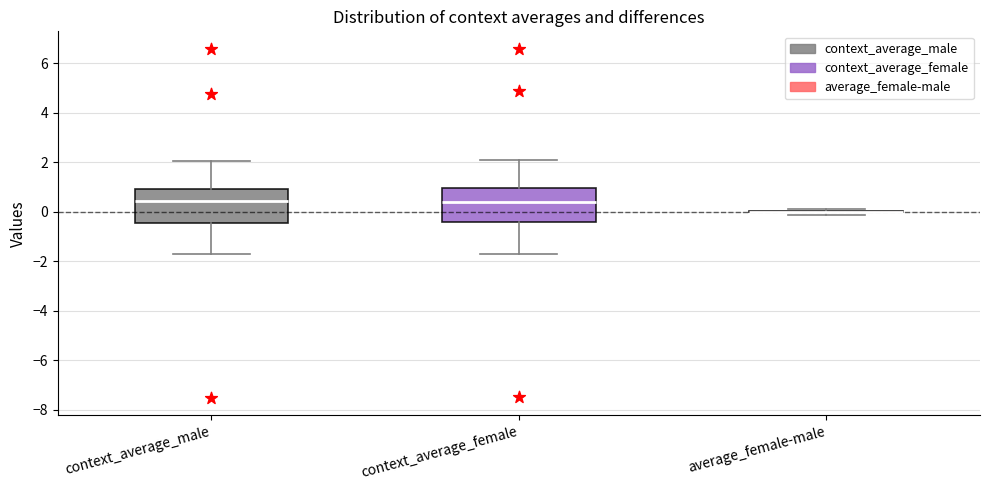

Reading left to right, read every box against the y-axis: the position of its median line, the range the box covers, and the ends of its whiskers. The values are not printed on the chart, so give them approximately, as read against the axis.

context_average_male: median 0.4, box -0.4 to 1.0, whiskers -1.8 to 2.0
context_average_female: median 0.4, box -0.4 to 1.0, whiskers -1.8 to 2.0
average_female-male: box collapsed to a line at 0.0, whiskers -0.2 to 0.2